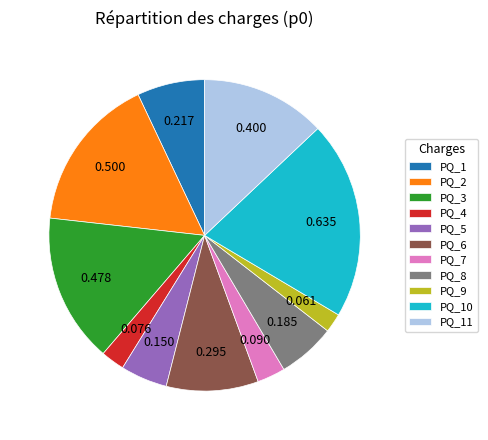

True or false: PQ_6 accounts for 10% of the total.

True